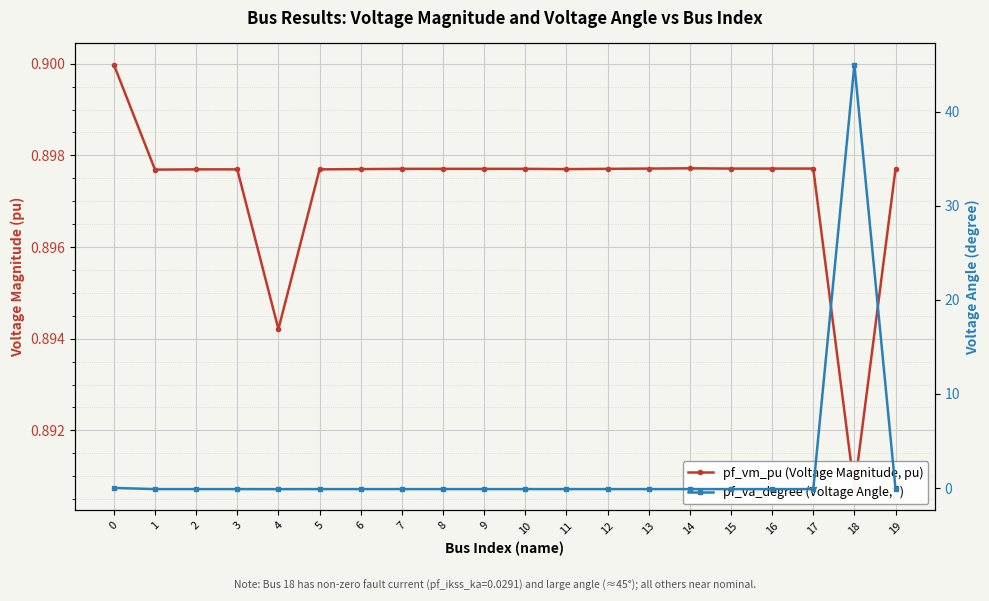

Where is pf_vm_pu (Voltage Magnitude, pu) nearest to the value 0?

18